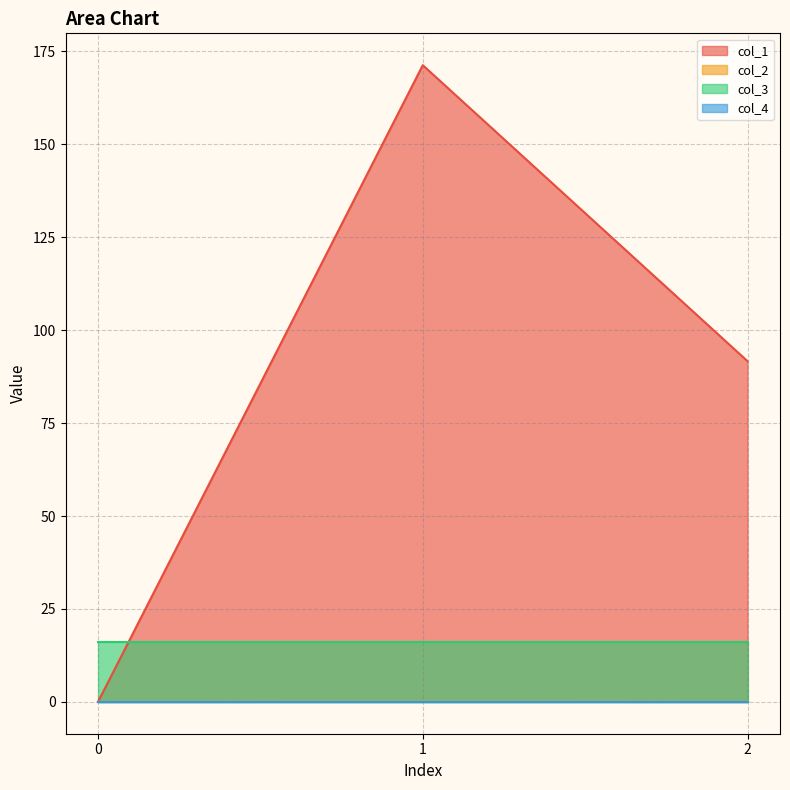

Does the chart display data point markers on the line(s)?

No